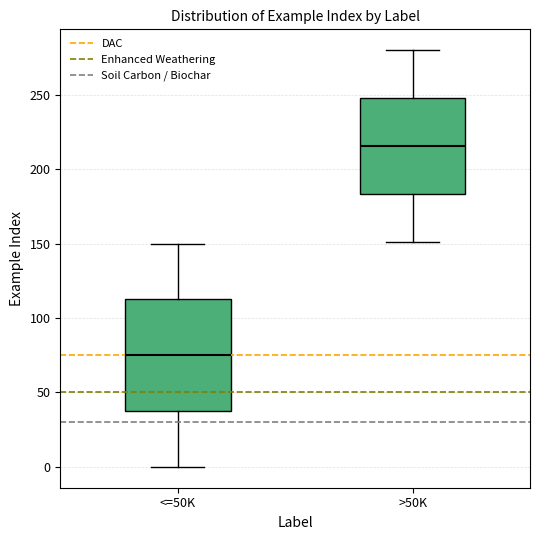

Reading left to right, transcribe this box plot: for each box, give where its median line is, the range the box spans, and where its two whiskers end, as read against the y-axis. The values are not printed on the chart, so give them approximately, as read against the axis.

<=50K: median 75, box 40 to 115, whiskers 0 to 150
>50K: median 215, box 185 to 250, whiskers 150 to 280